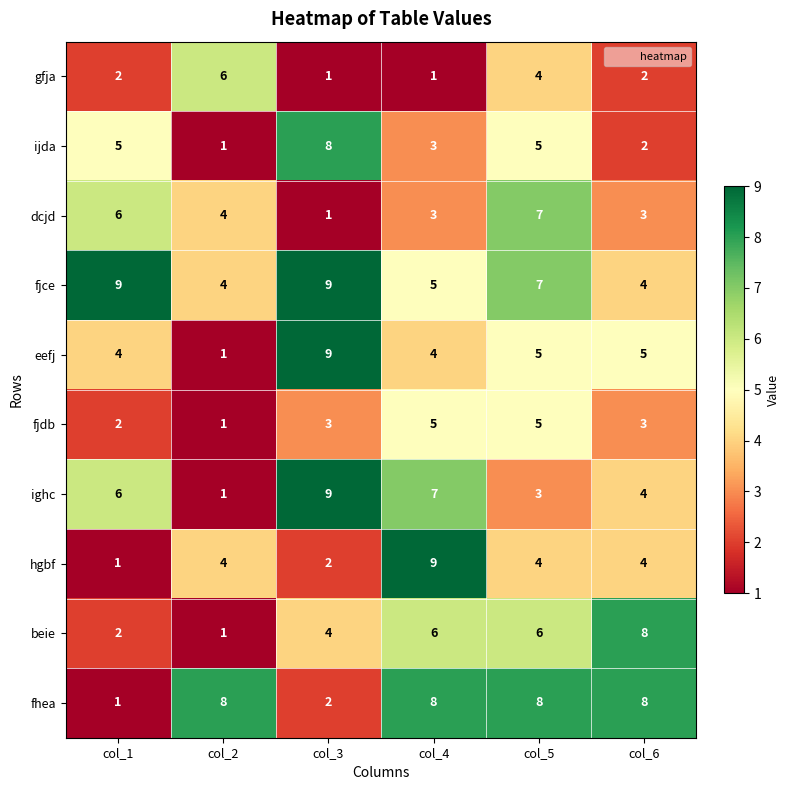

Is it true that hgbf equals 9 at col_4?

True